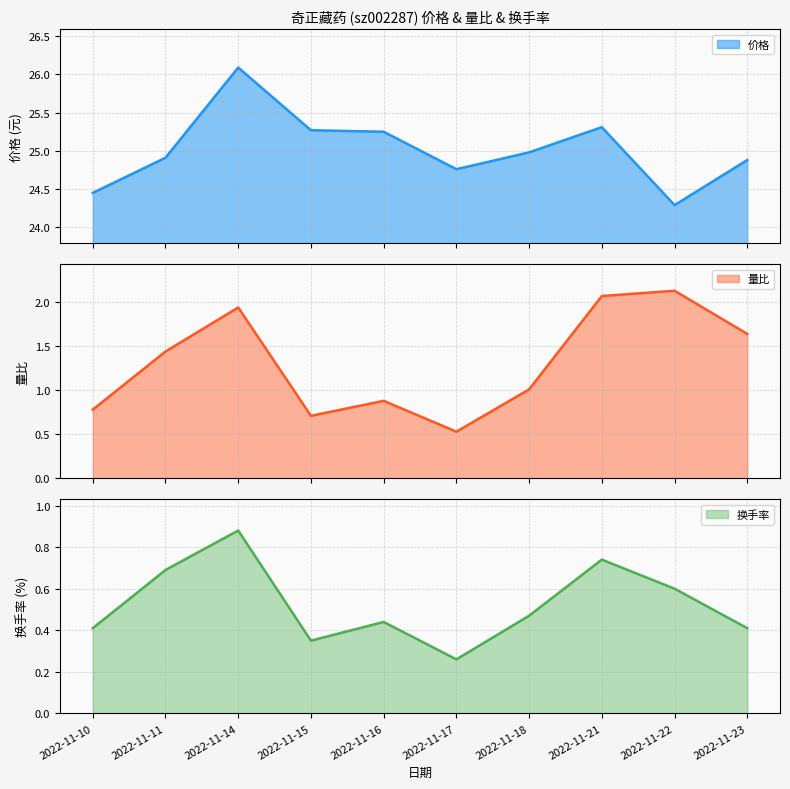

What is the value of the 价格 point at the 9th from the left?

24.3